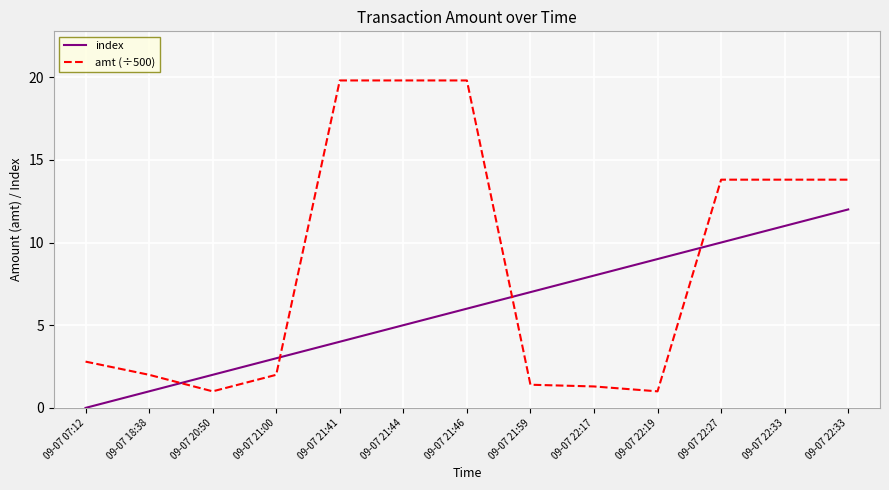

Which series has the largest total across all categories?

amt (÷500)